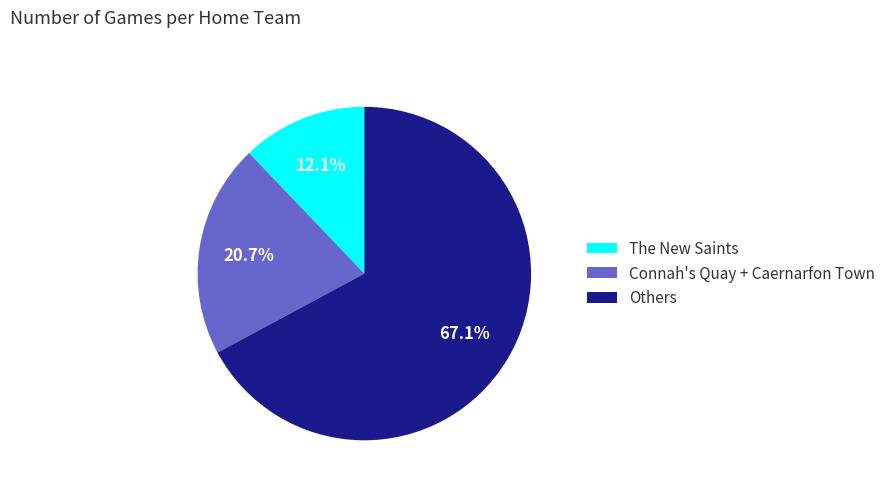

How many segments does this pie chart have?

3